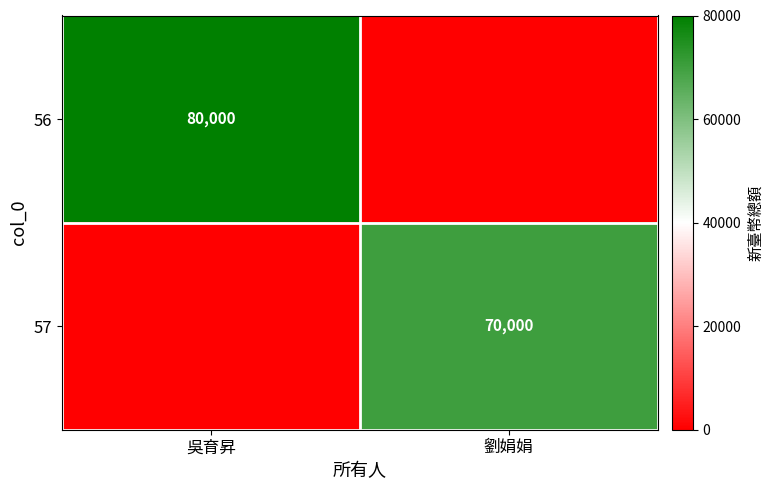

Is it true that 57 equals 101478 at 劉娟娟?

False